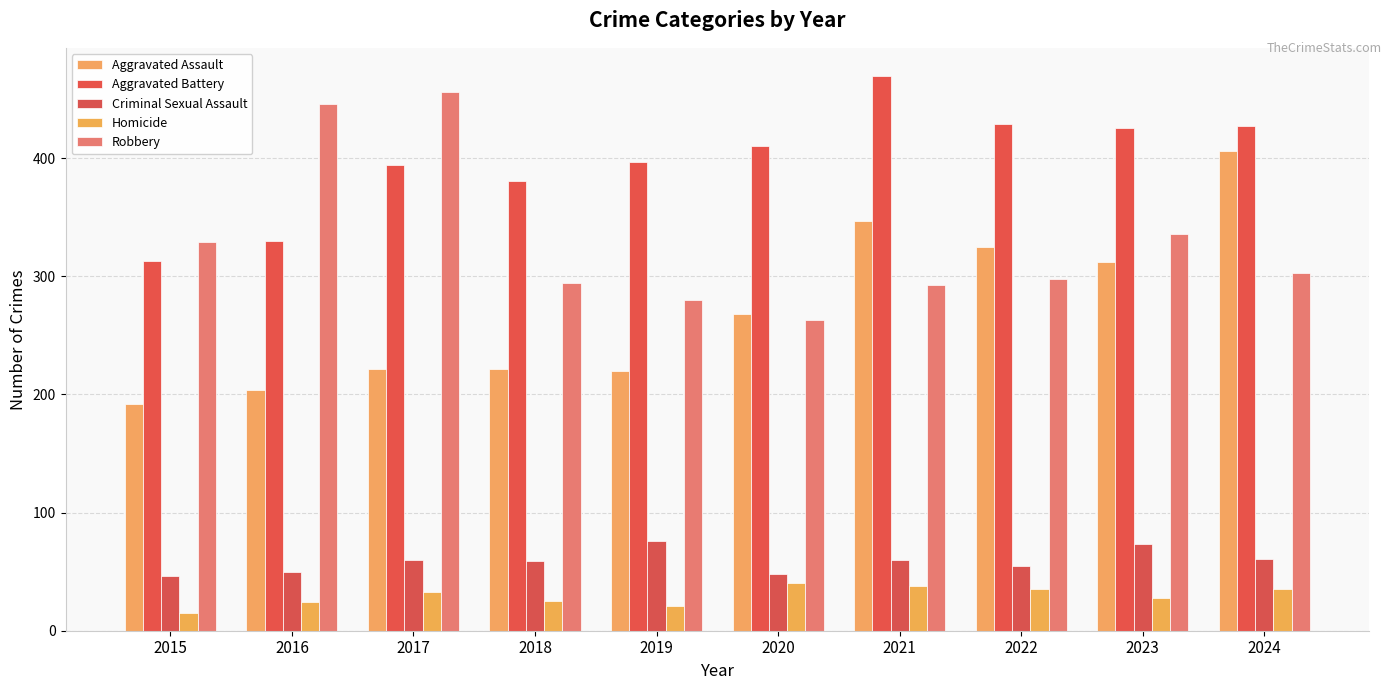

What is the sum of the Aggravated Assault values at 2016 and 2020?

472